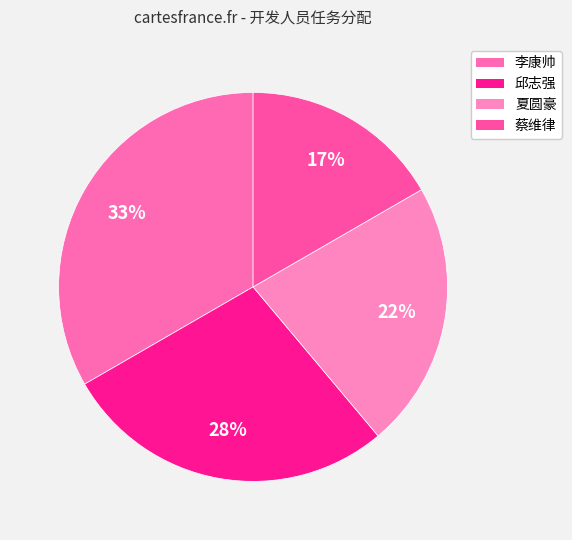

Does 蔡维律 represent more than half of the total?

No